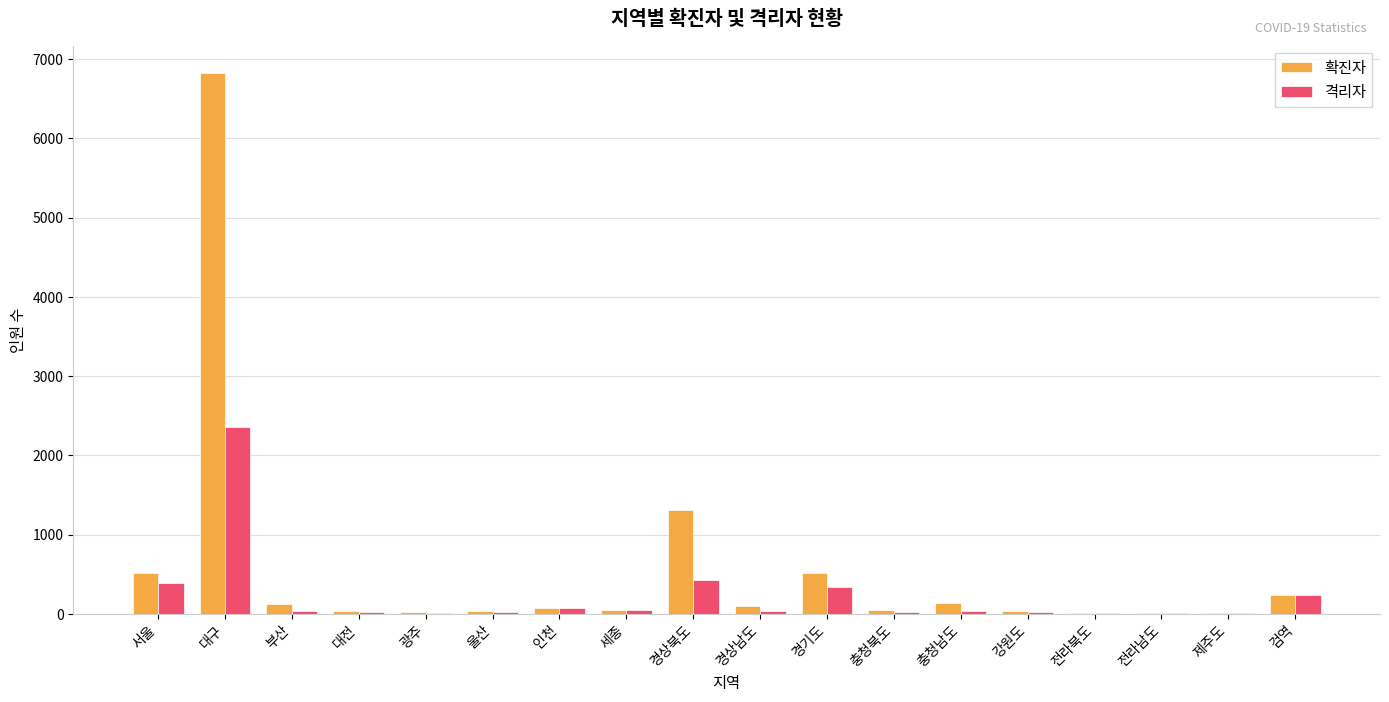

The 확진자 series shows 6828 at 대구. True or false?

True